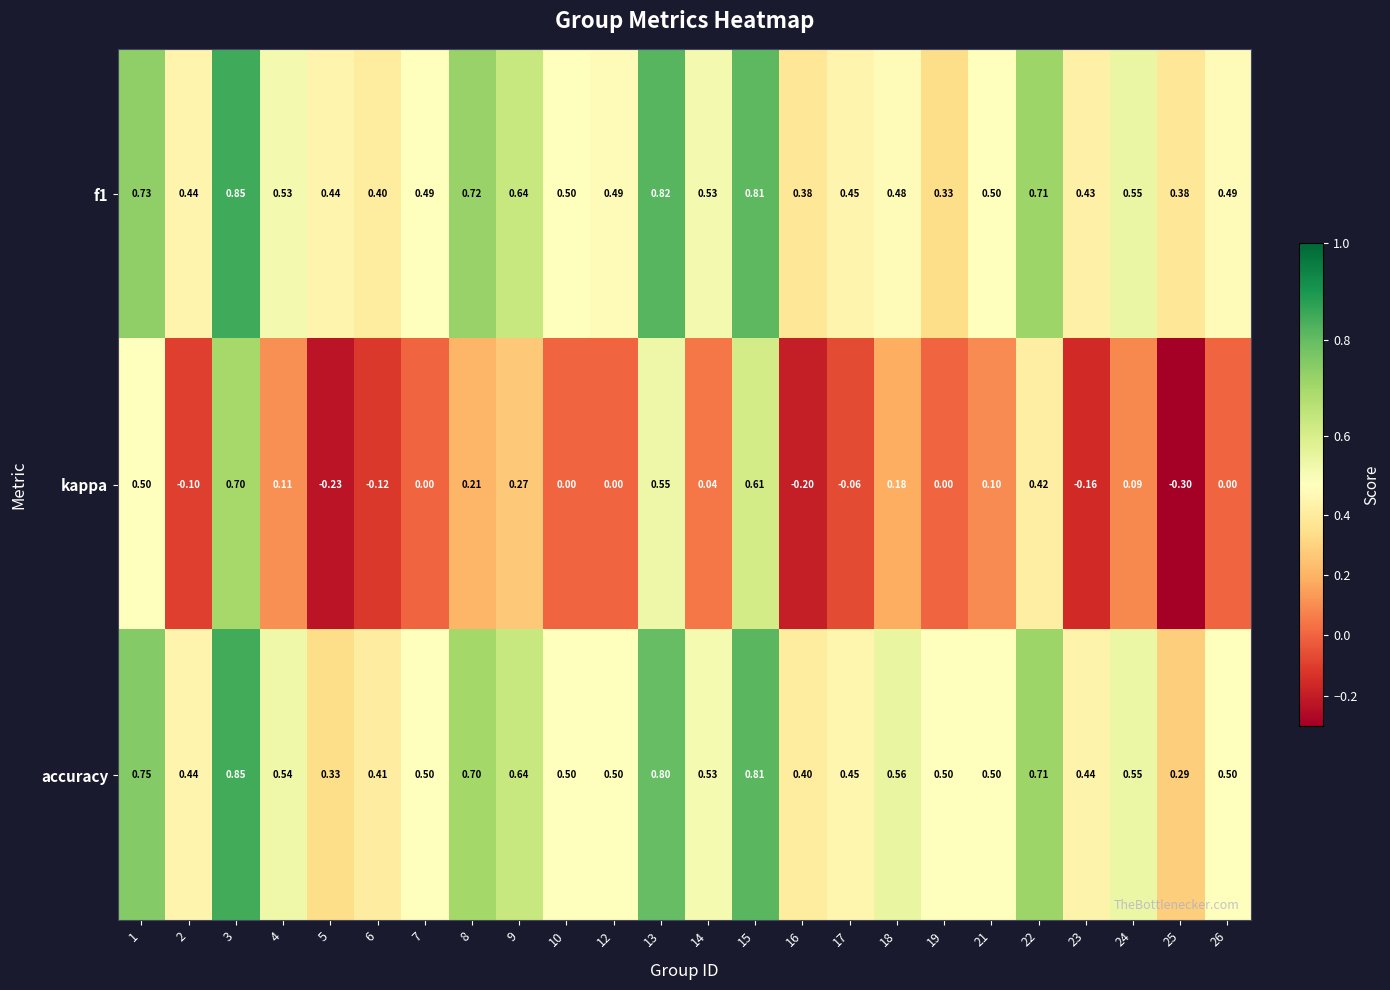

At which category is the sum across all series the highest?

3